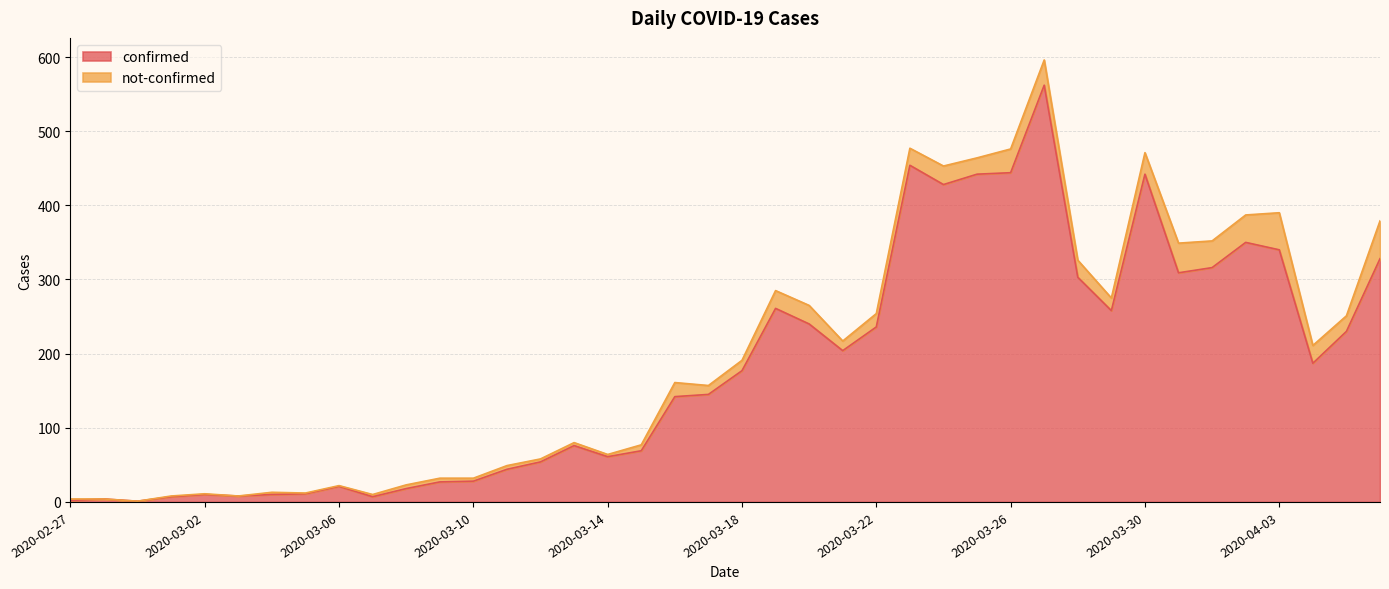

Which category has the lowest value across all series?

2020-02-29